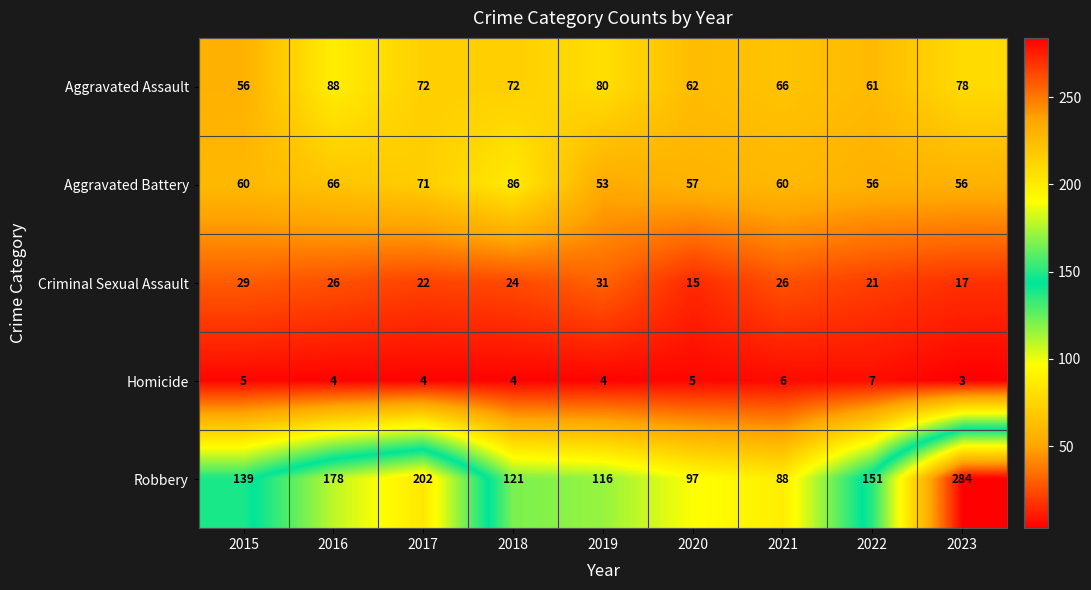

Is it true that Homicide equals 4 at 2017?

True